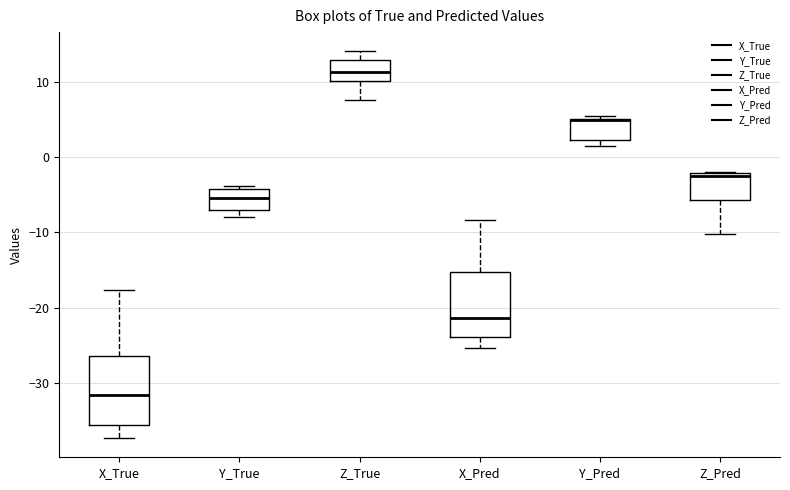

Reading left to right, read every box against the y-axis: the position of its median line, the range the box covers, and the ends of its whiskers. The values are not printed on the chart, so give them approximately, as read against the axis.

X_True: median -32, box -36 to -26, whiskers -37 to -18
Y_True: median -5, box -7 to -4, whiskers -8 to -4 (just above the box's upper edge)
Z_True: median 11, box 10 to 13, whiskers 8 to 14
X_Pred: median -21, box -24 to -15, whiskers -25 to -8
Y_Pred: median 5 (drawn on the box's upper edge), box 2 to 5, whiskers 2 (just below the box's lower edge) to 5 (just above the box's upper edge)
Z_Pred: median -2 (just below the box's upper edge), box -6 to -2, whiskers -10 to -2